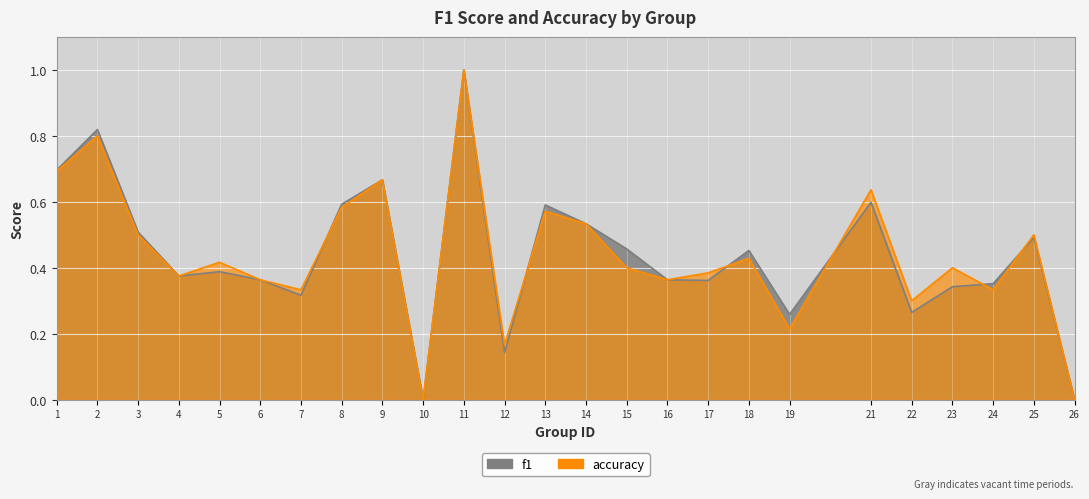

Where is the first local minimum for f1?

4